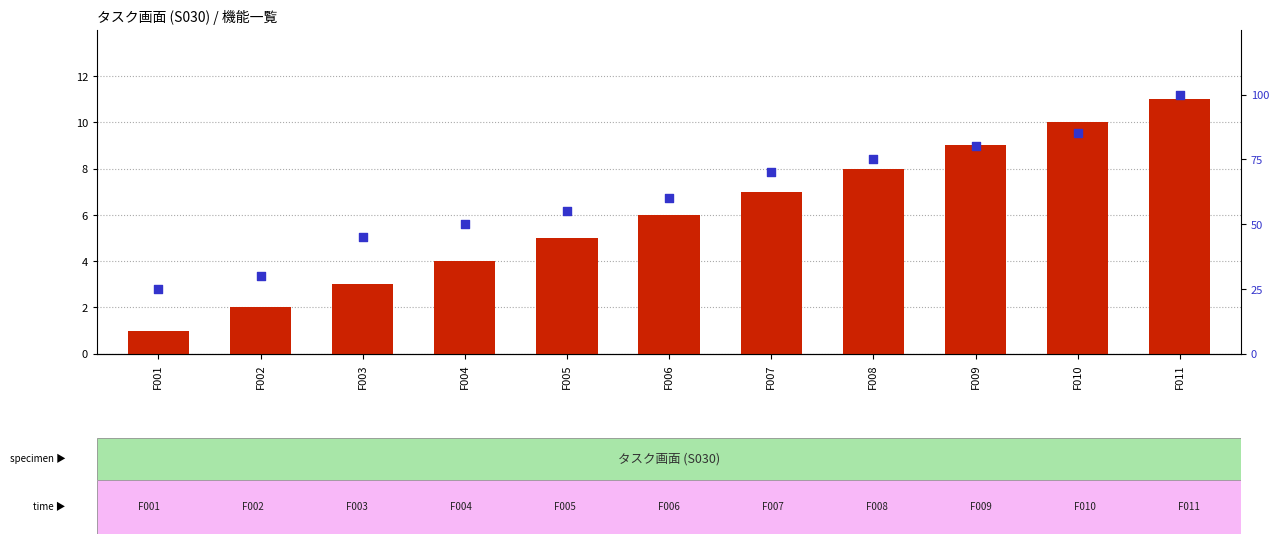

Which series reaches the maximum Y coordinate?

percentile rank within the sample